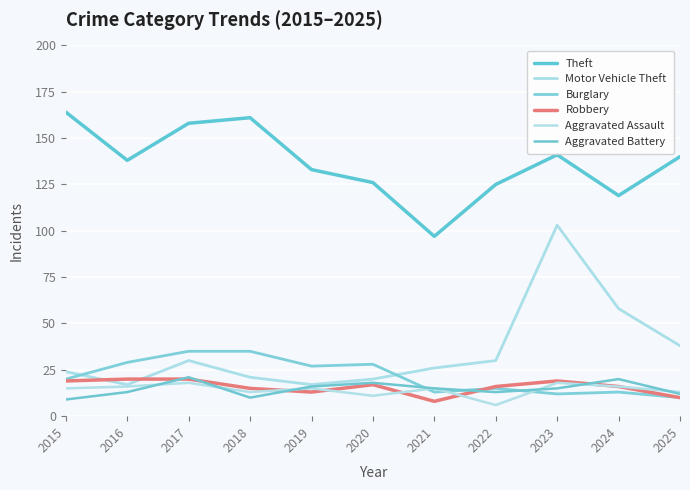

Between which two adjacent categories do Aggravated Assault and Burglary first intersect?

2020 and 2021